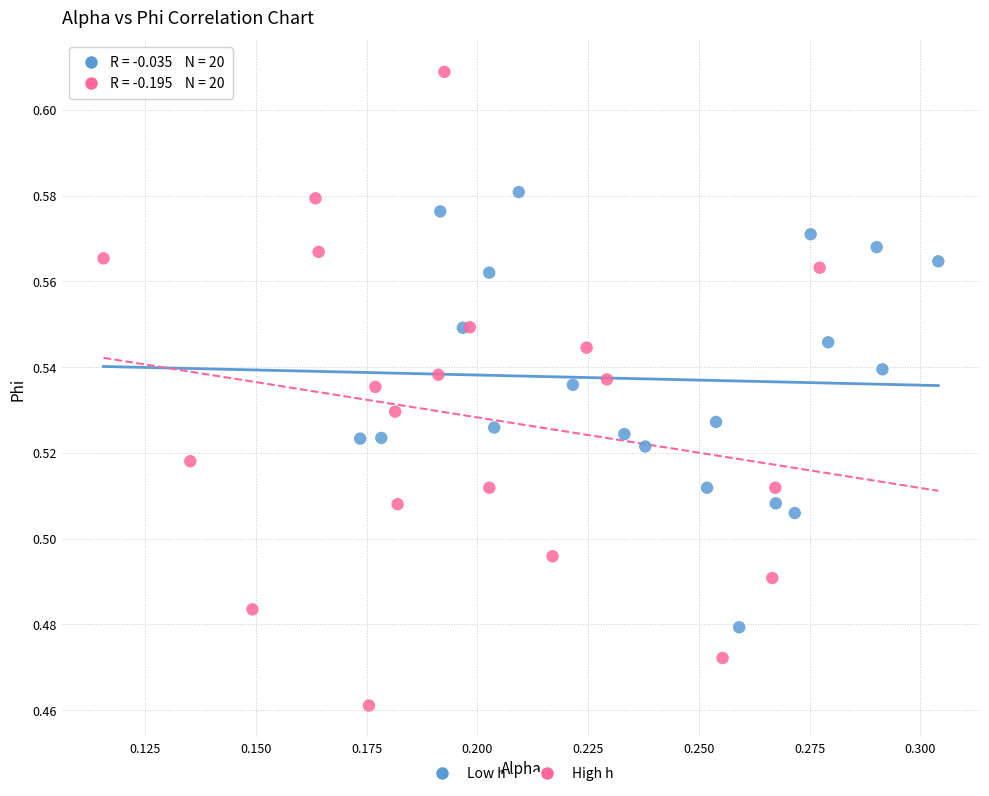

Which series reaches the minimum Y coordinate?

High h